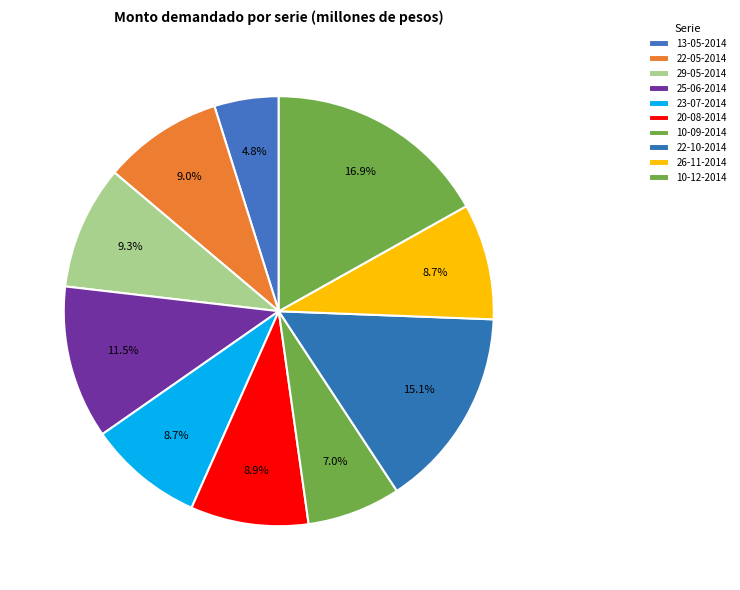

Is there any slice that represents more than half of the pie?

No